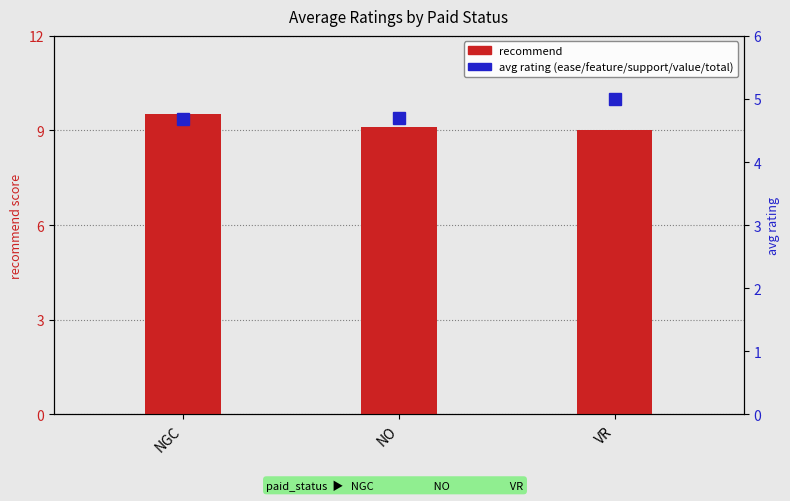

How many data points in recommend are above 9?

2